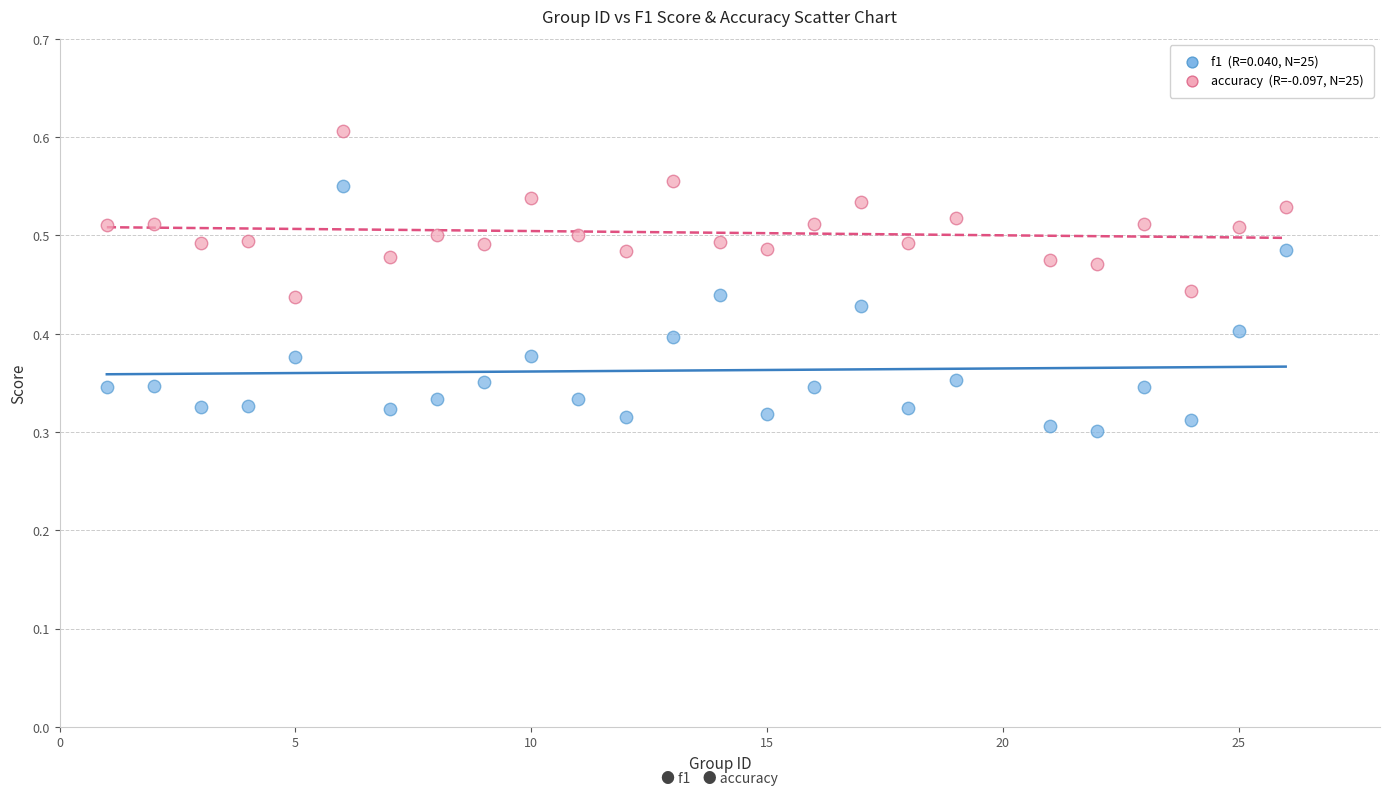

Across all data points, what is the range of X values (max minus min)?

25.0